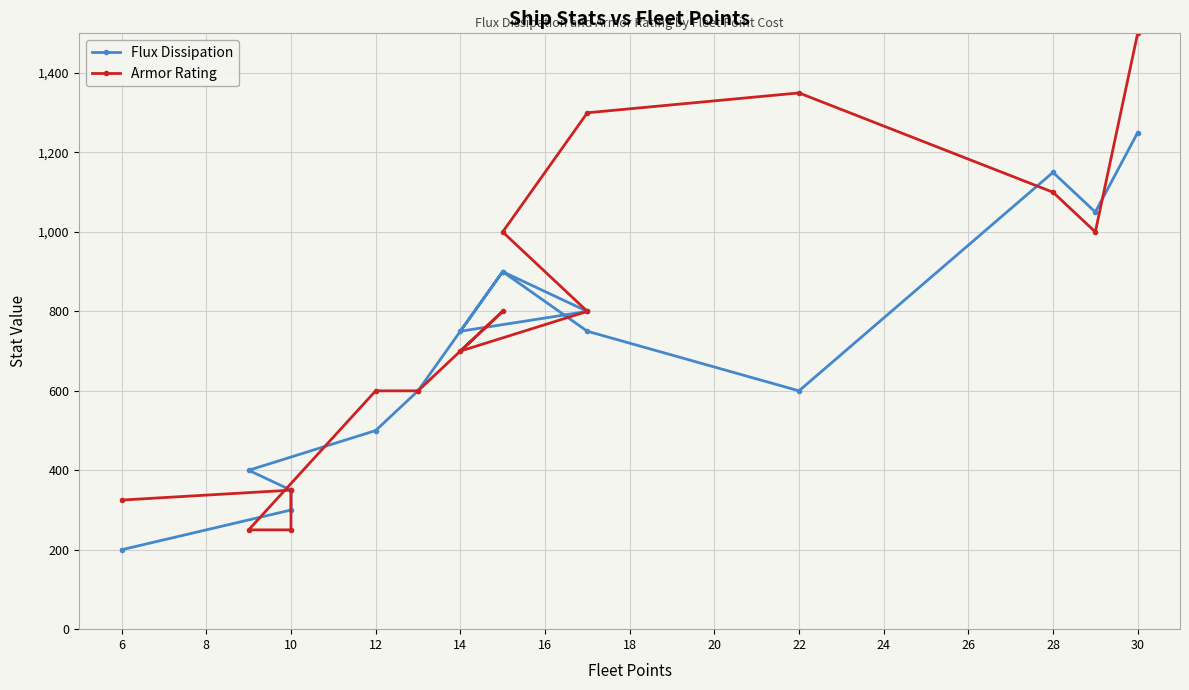

Reading left to right, list all the values displayed in this chart.

Flux Dissipation: 200	300	350	400	500	600	900	750	800	900	750	600	1150	1050	1250
Armor Rating: 325	350	250	250	600	600	800	700	800	1000	1300	1350	1100	1000	1500